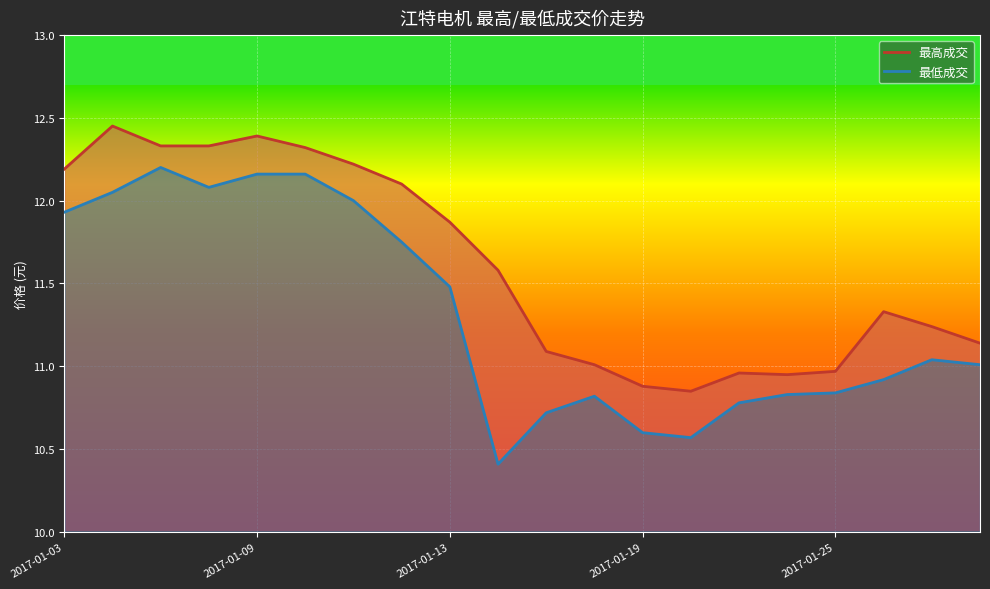

Is it true that 最高成交 equals 11.3 at 17?

True